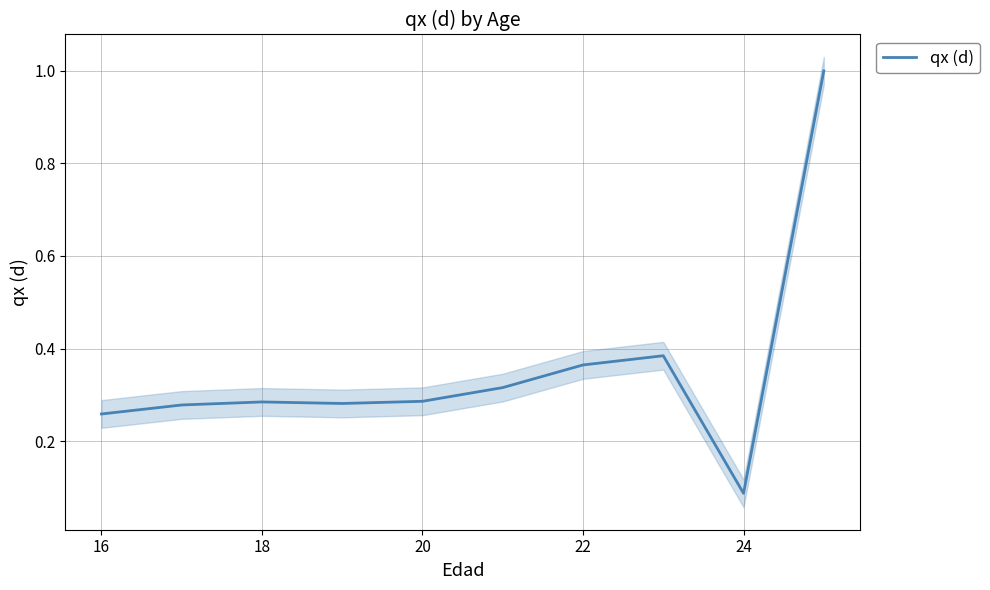

What is the difference between the maximum and minimum values?

0.9